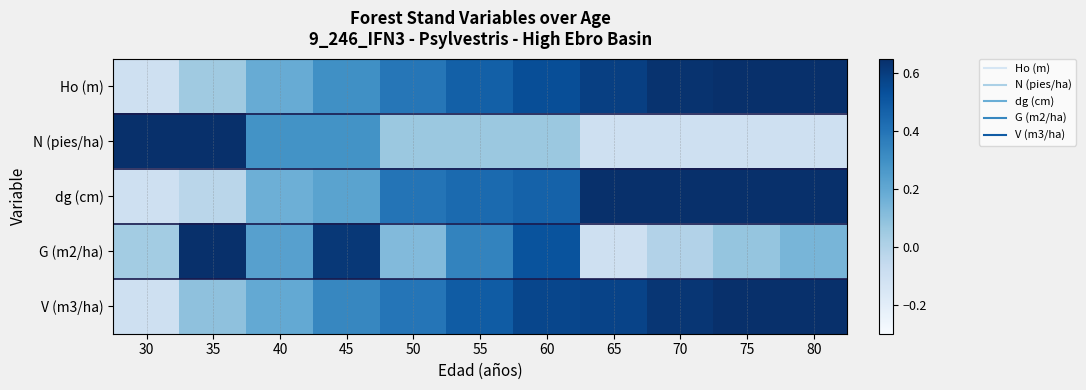

Reading left to right, extract all data points from this chart.

Ho (m): 30=-0.1	35=0.1	40=0.2	45=0.3	50=0.4	55=0.5	60=0.5	65=0.6	70=0.6	75=0.7	80=0.7
N (pies/ha): 30=0.7	35=0.7	40=0.3	45=0.3	50=0.1	55=0.1	60=0.1	65=-0.1	70=-0.1	75=-0.1	80=-0.1
dg (cm): 30=-0.1	35=-0.0	40=0.2	45=0.2	50=0.4	55=0.4	60=0.5	65=0.6	70=0.7	75=0.7	80=0.7
G (m2/ha): 30=0.0	35=0.7	40=0.2	45=0.6	50=0.1	55=0.3	60=0.5	65=-0.1	70=-0.0	75=0.1	80=0.1
V (m3/ha): 30=-0.1	35=0.1	40=0.2	45=0.3	50=0.4	55=0.5	60=0.6	65=0.6	70=0.6	75=0.7	80=0.7